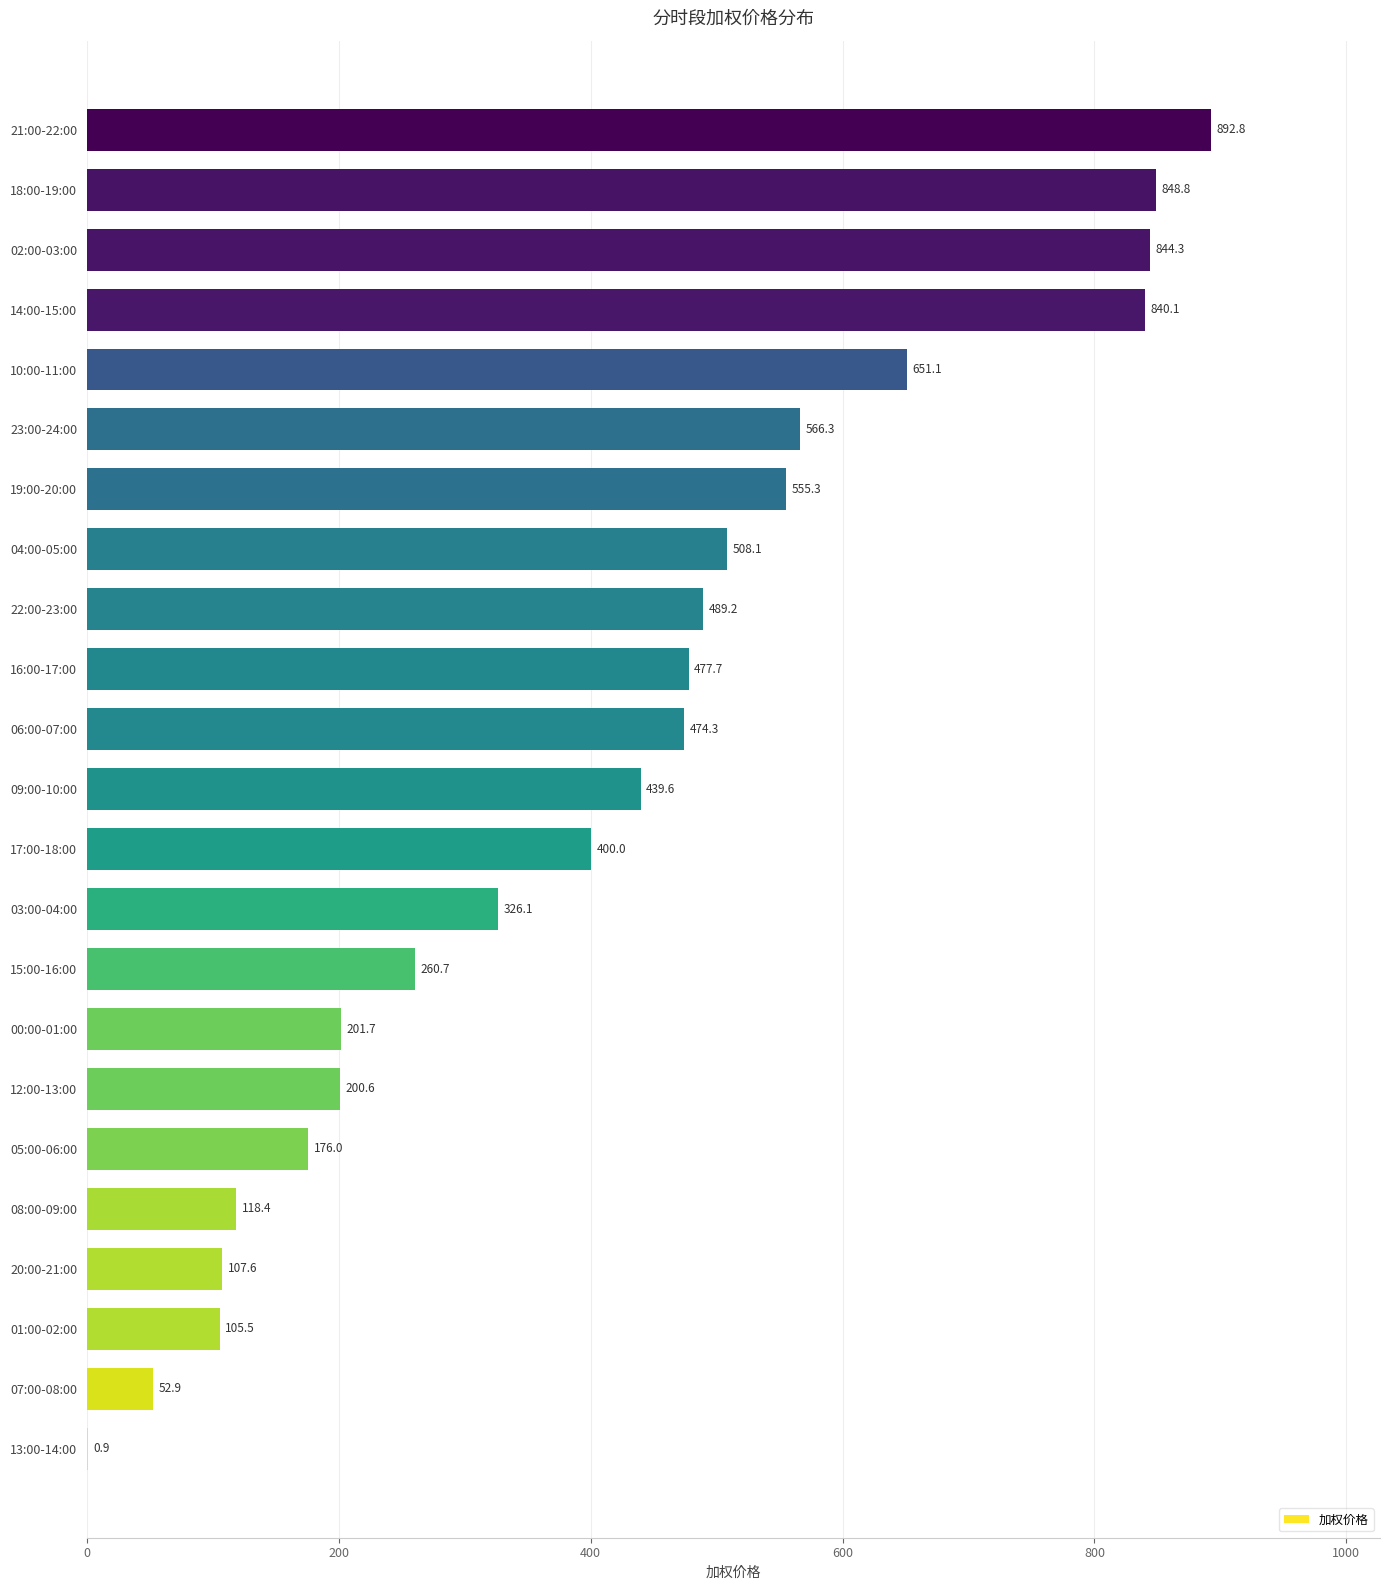

Count the number of categories in the chart.

23